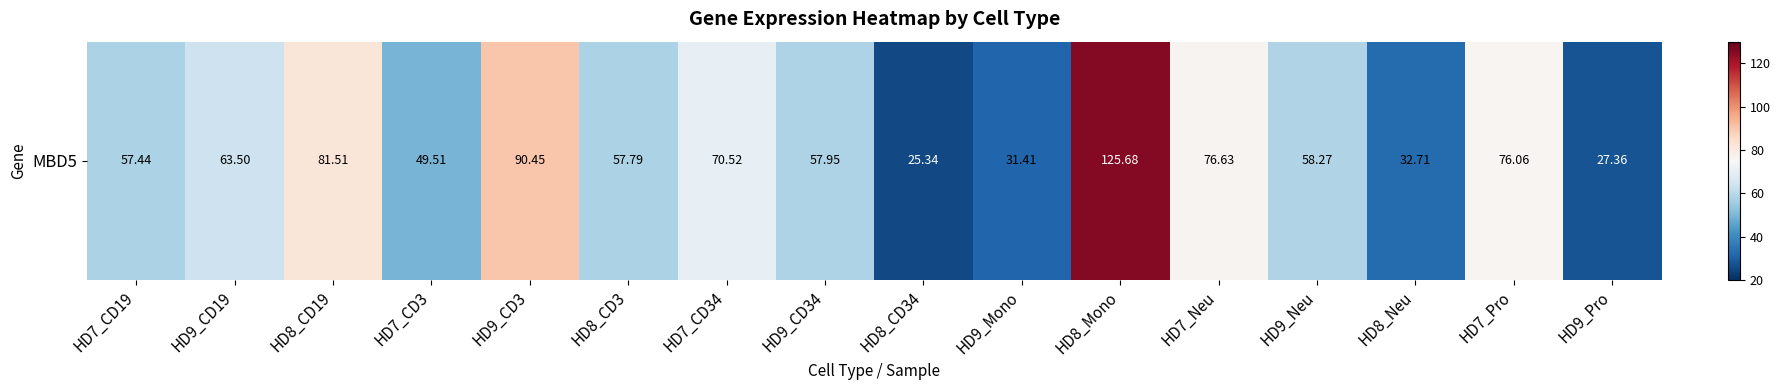

The value at HD9_Pro is 43.6. True or false?

False